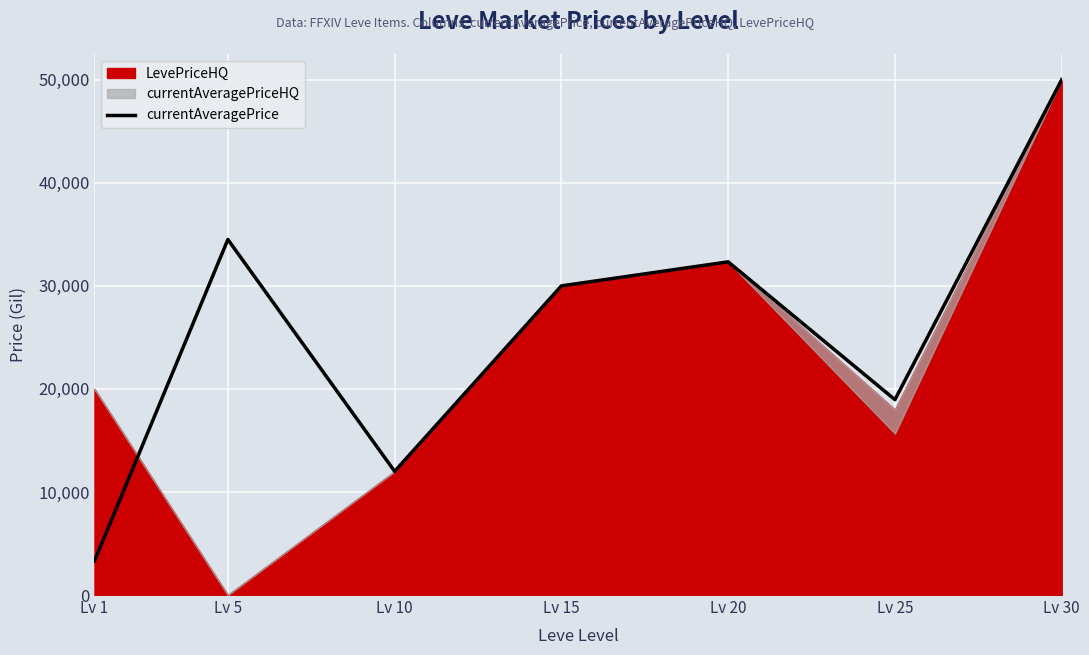

Which category has the highest value across all series?

Lv 30